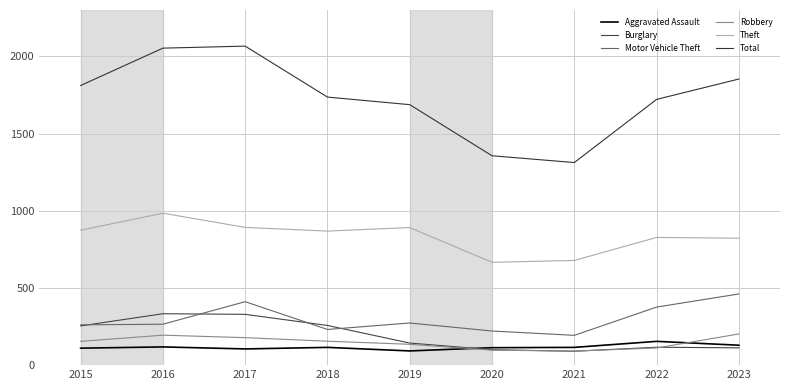

List the series in order of their peak value, highest first.

Total, Theft, Motor Vehicle Theft, Burglary, Robbery, Aggravated Assault